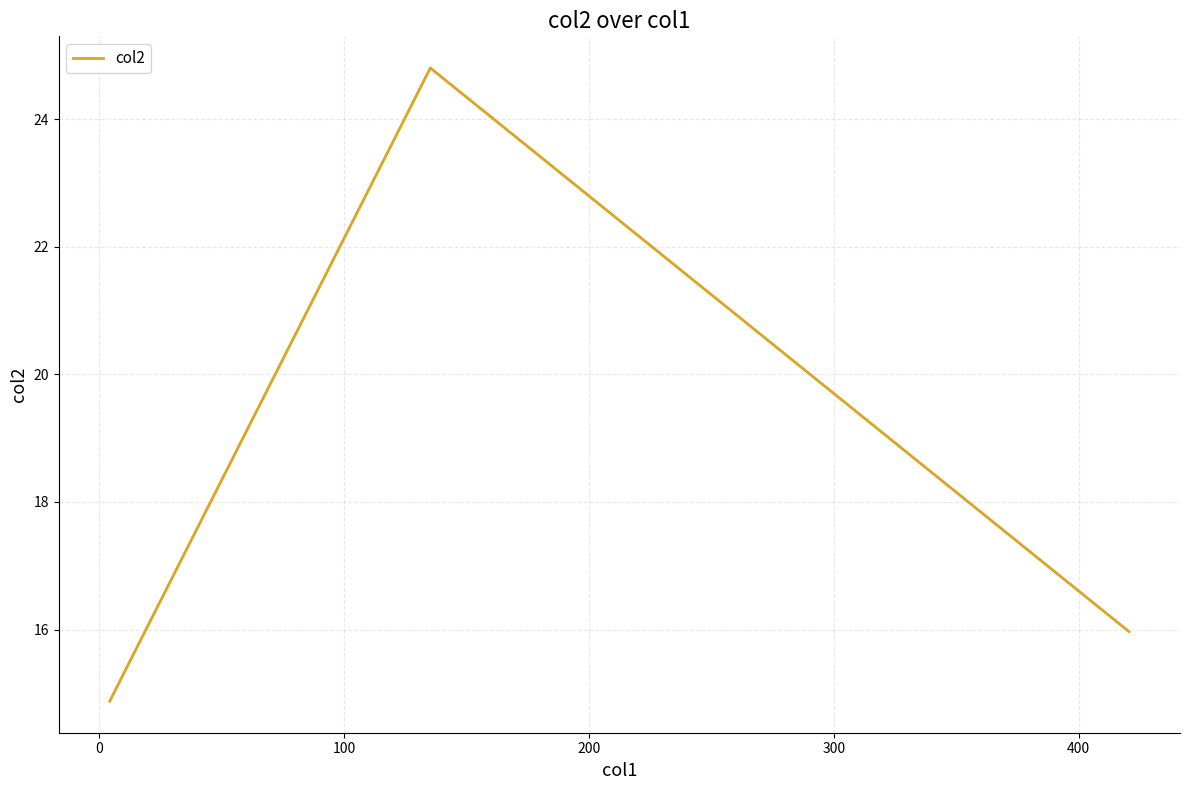

What is the maximum value shown in the chart?

24.8